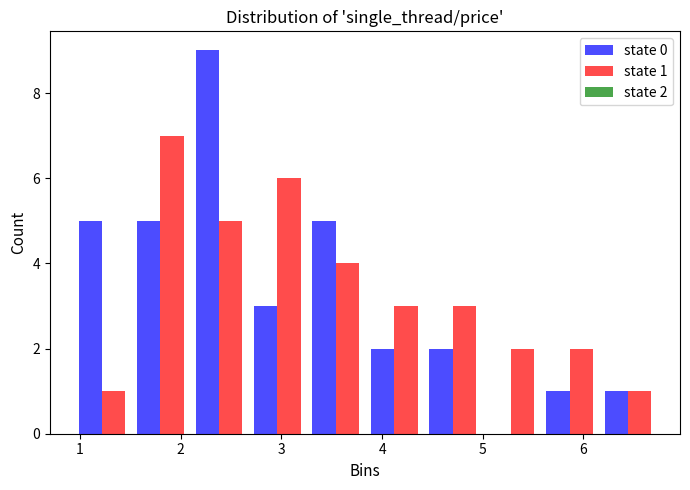

In the state 1 series, which range on the x-axis has the tallest bar?

1.5 to 2.1